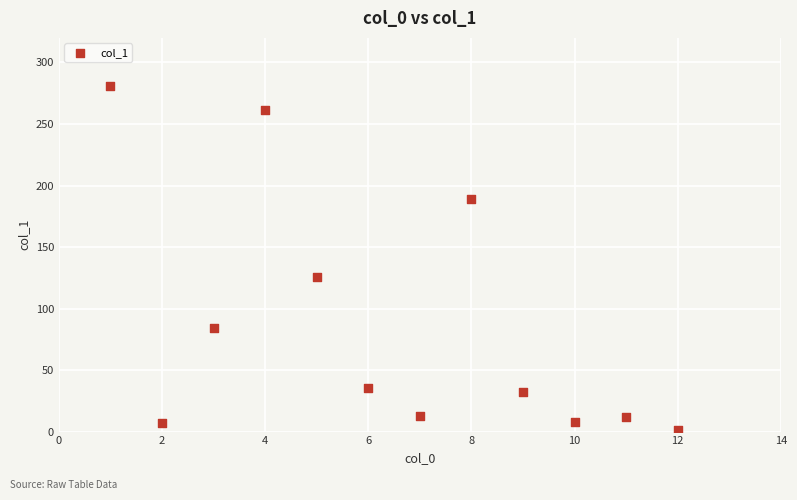

What is the average Y value?

87.4